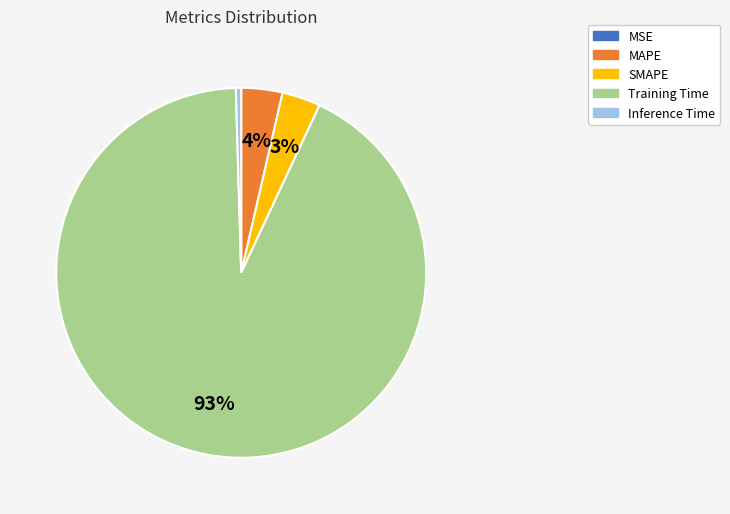

Is there any slice that represents more than half of the pie?

Yes